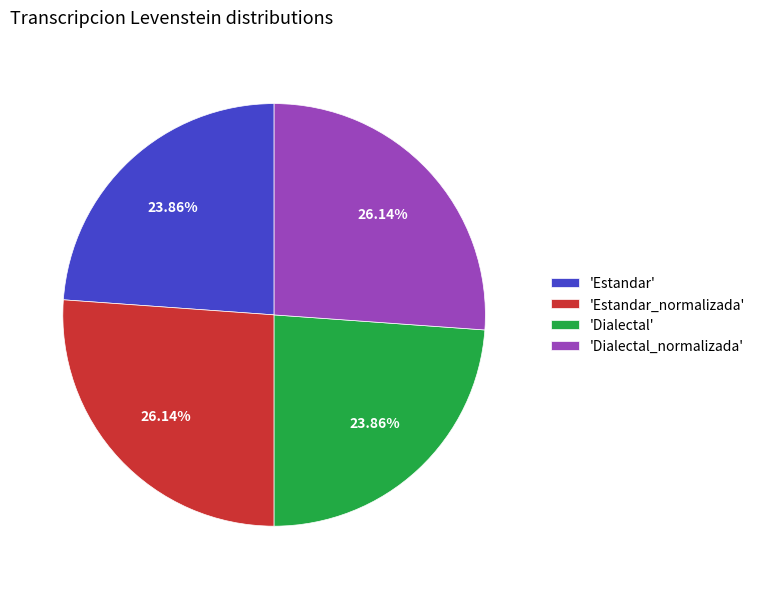

Count the number of slices in the pie.

4